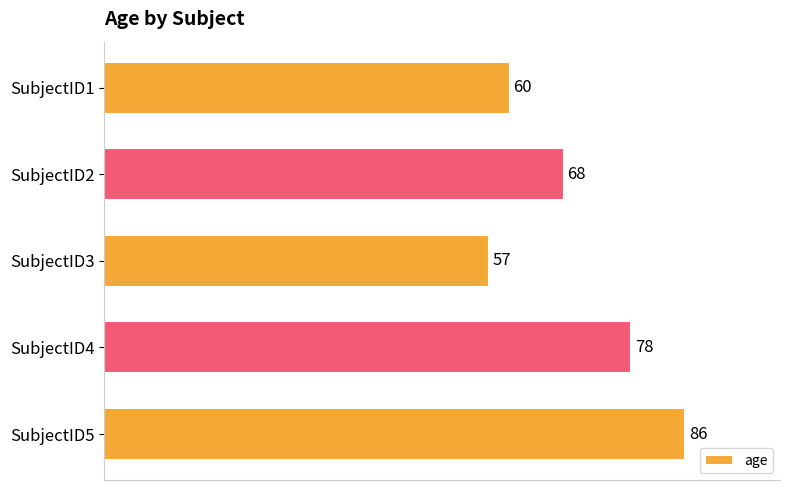

Are the bars grouped side by side (vs. stacked)?

No